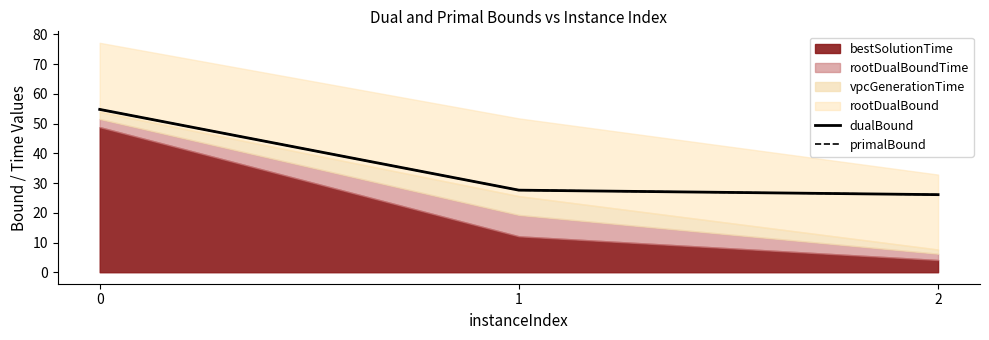

The dualBound series shows 16.7 at 2. True or false?

False